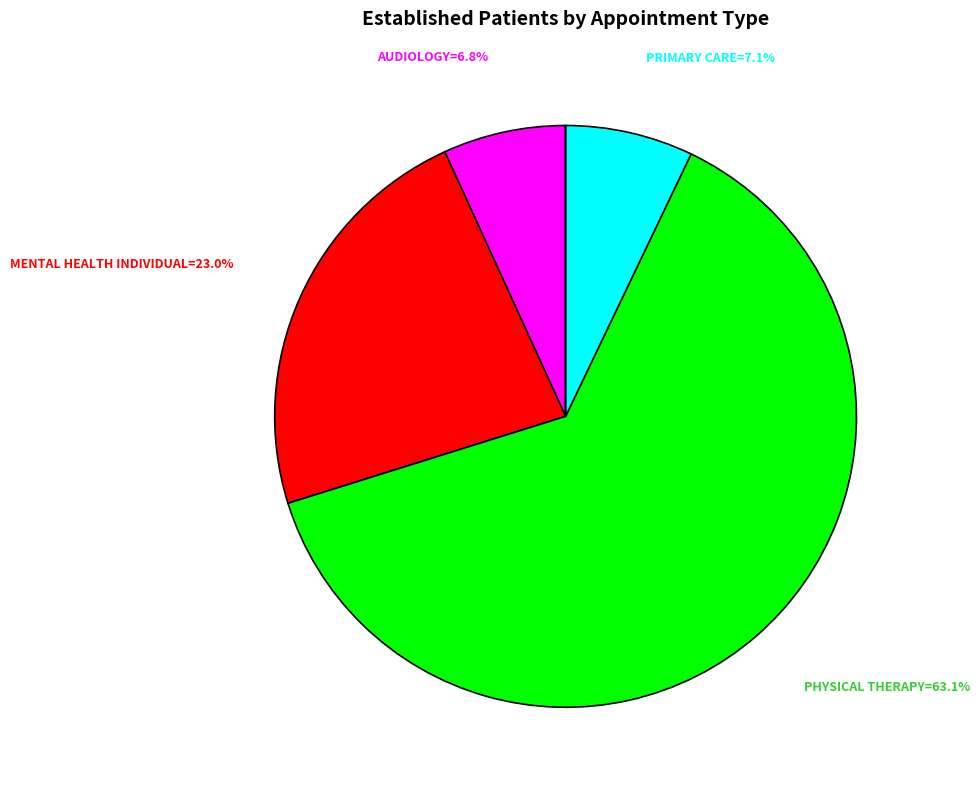

To the nearest percent, what portion does MENTAL HEALTH INDIVIDUAL represent?

23%